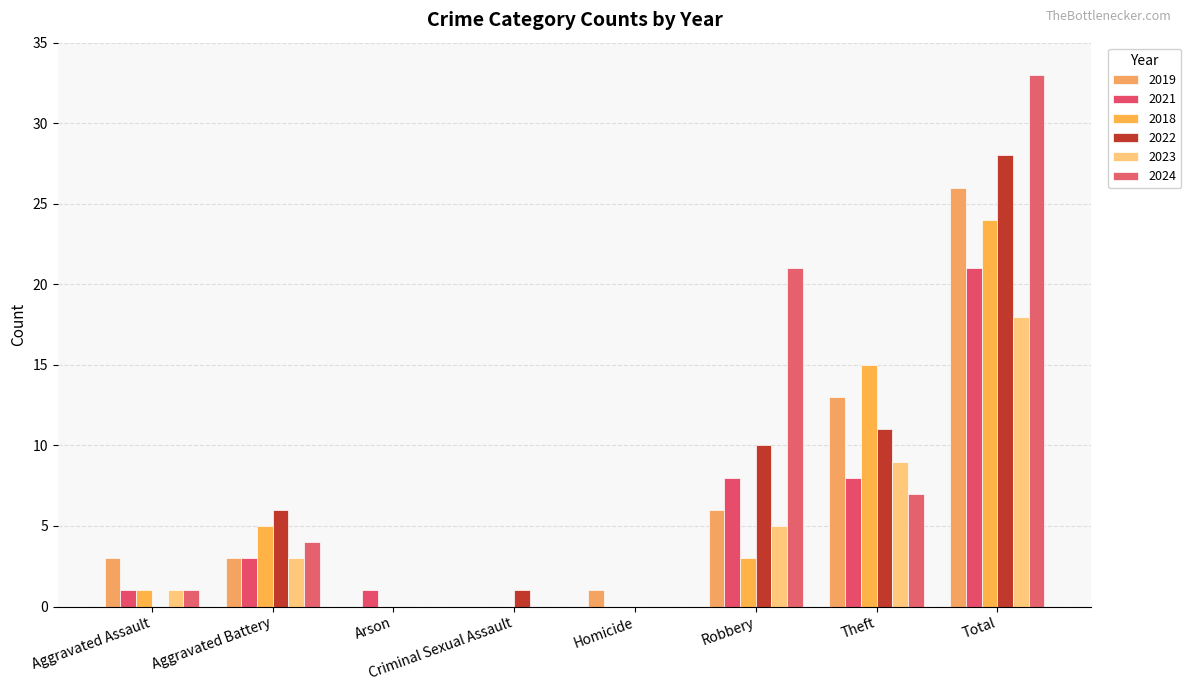

What is the difference between the 2019 values at Aggravated Battery and Total?

23